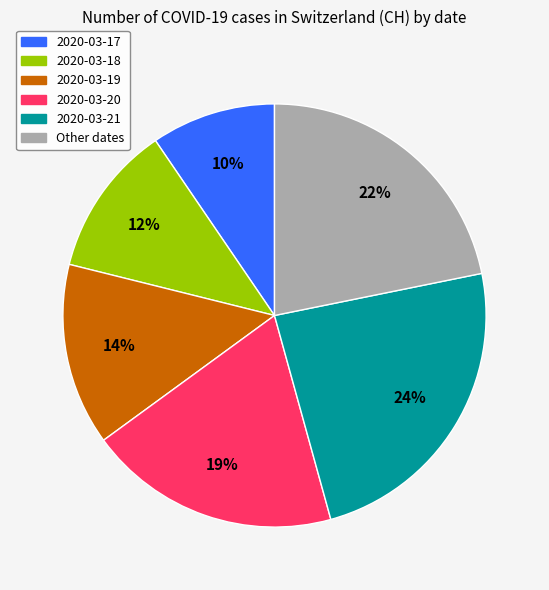

Is there any slice that represents more than half of the pie?

No